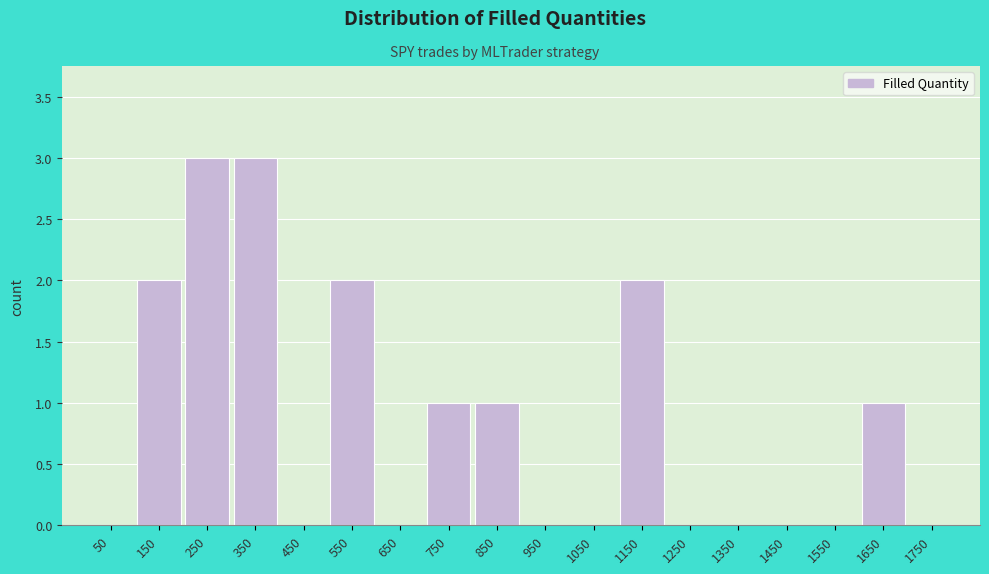

Reading left to right, transcribe this chart: for each bar, give the range it covers on the x-axis and its height. The values are not printed on the chart, so give them approximately, as read against the axis.

0 to 100: 0
100 to 200: 2
200 to 300: 3
300 to 400: 3
400 to 500: 0
500 to 600: 2
600 to 700: 0
700 to 800: 1
800 to 900: 1
900 to 1000: 0
1000 to 1100: 0
1100 to 1200: 2
1200 to 1300: 0
1300 to 1400: 0
1400 to 1500: 0
1500 to 1600: 0
1600 to 1700: 1
1700 to 1800: 0